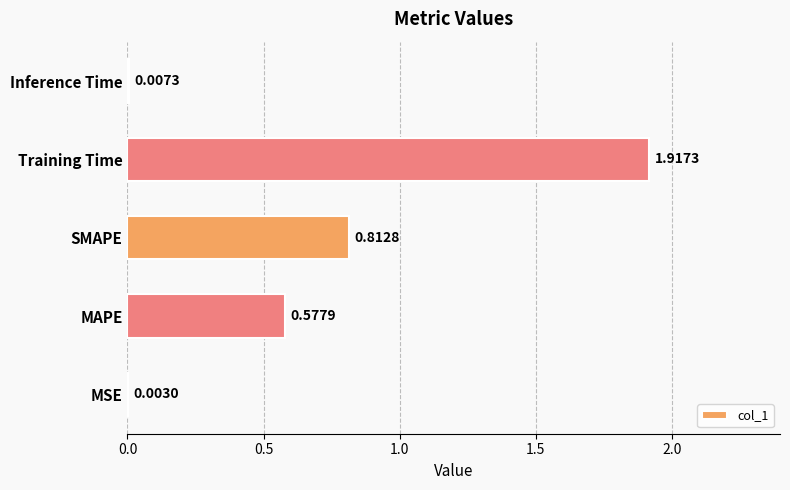

What is the sum of all values?

3.3